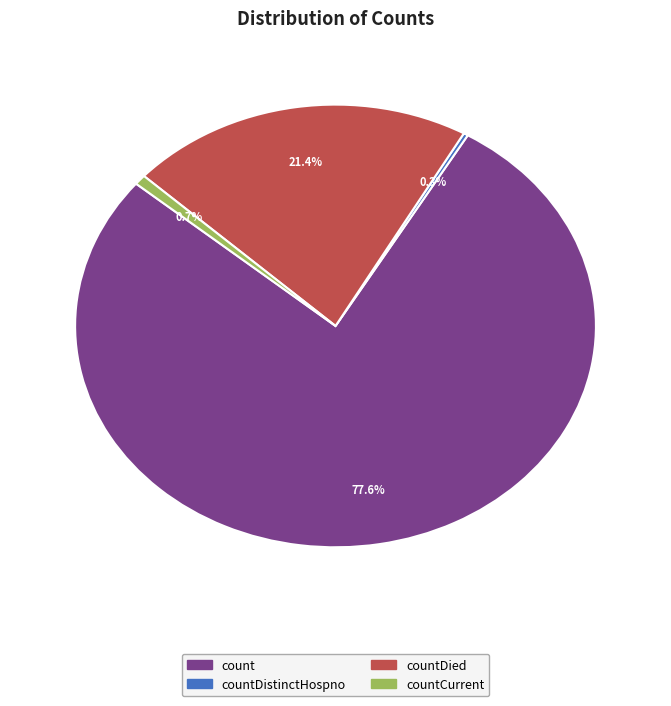

Which category has the biggest portion of the pie?

count